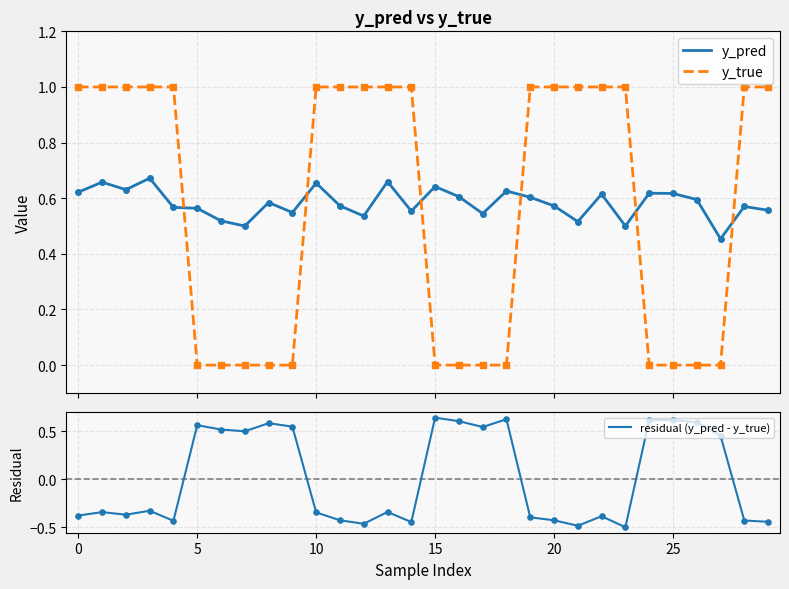

At how many categories does at least one series exceed 0?

30